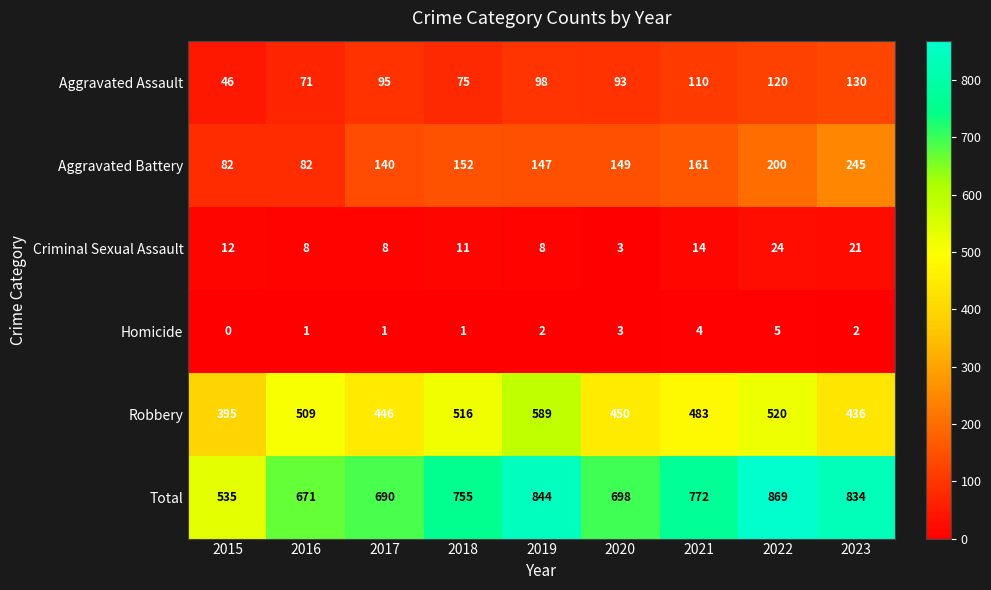

Is the value of Homicide at 2023 greater than the value of Criminal Sexual Assault at 2016?

No